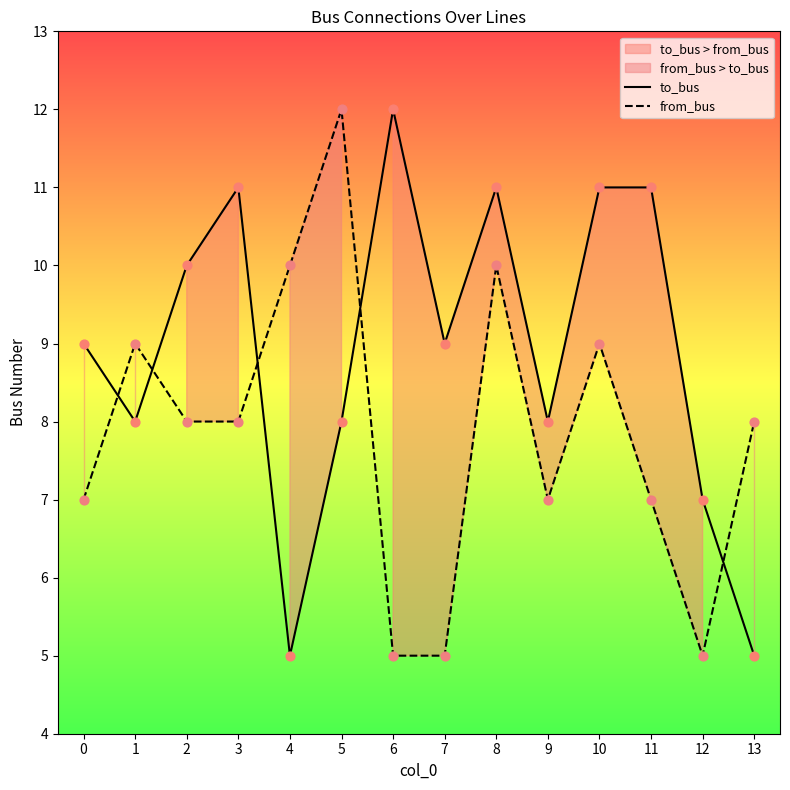

Which series contains the highest Y value?

to_bus